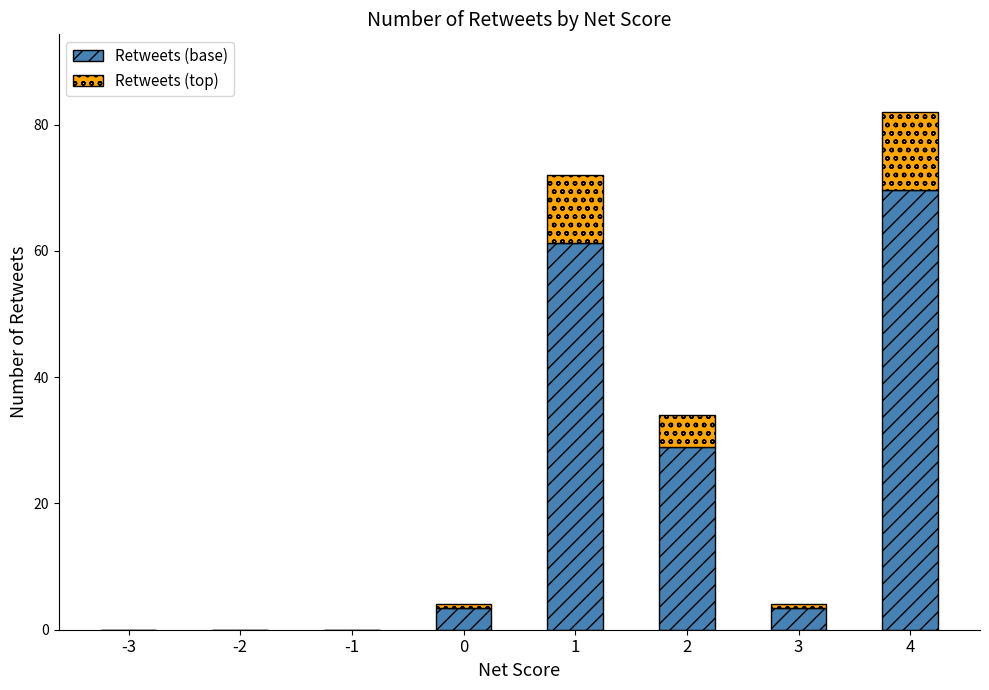

At which category is the sum across all series the highest?

4